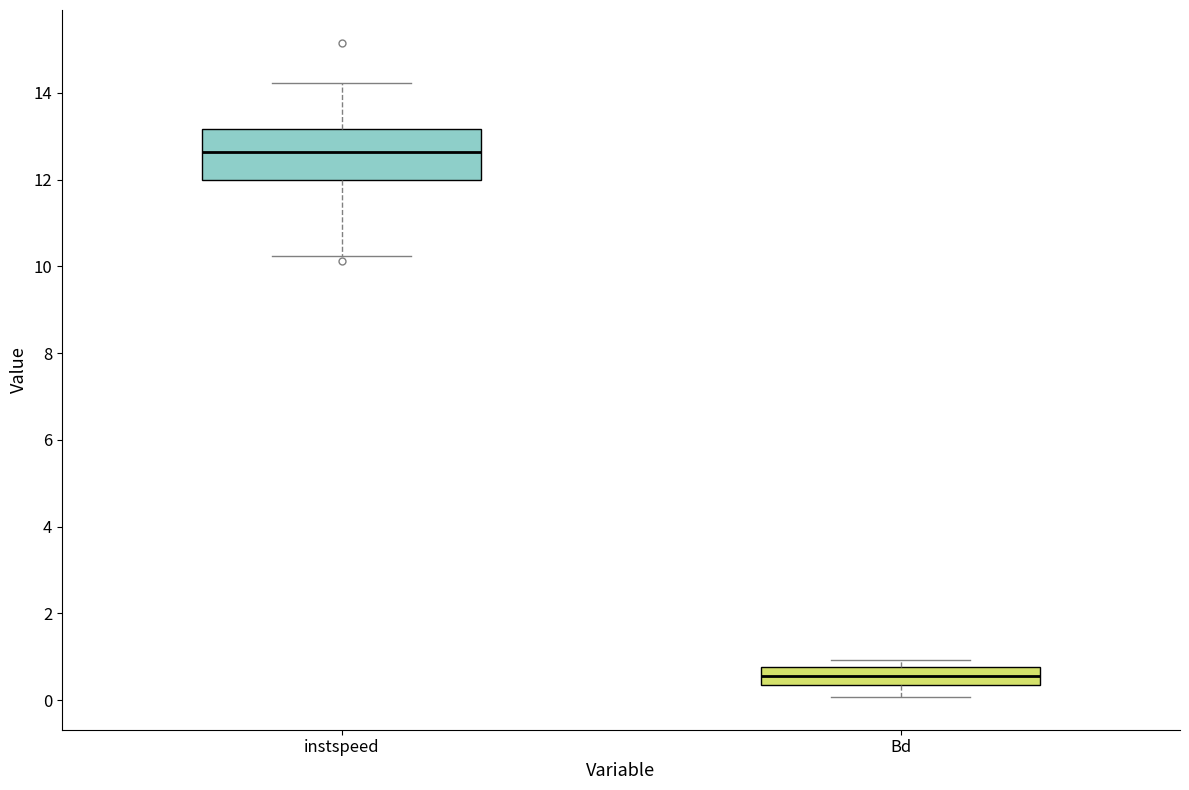

Reading left to right, transcribe this box plot: for each box, give where its median line is, the range the box spans, and where its two whiskers end, as read against the y-axis. The values are not printed on the chart, so give them approximately, as read against the axis.

instspeed: median 12.6, box 12.0 to 13.2, whiskers 10.2 to 14.2
Bd: median 0.6, box 0.4 to 0.8, whiskers 0.0 to 1.0